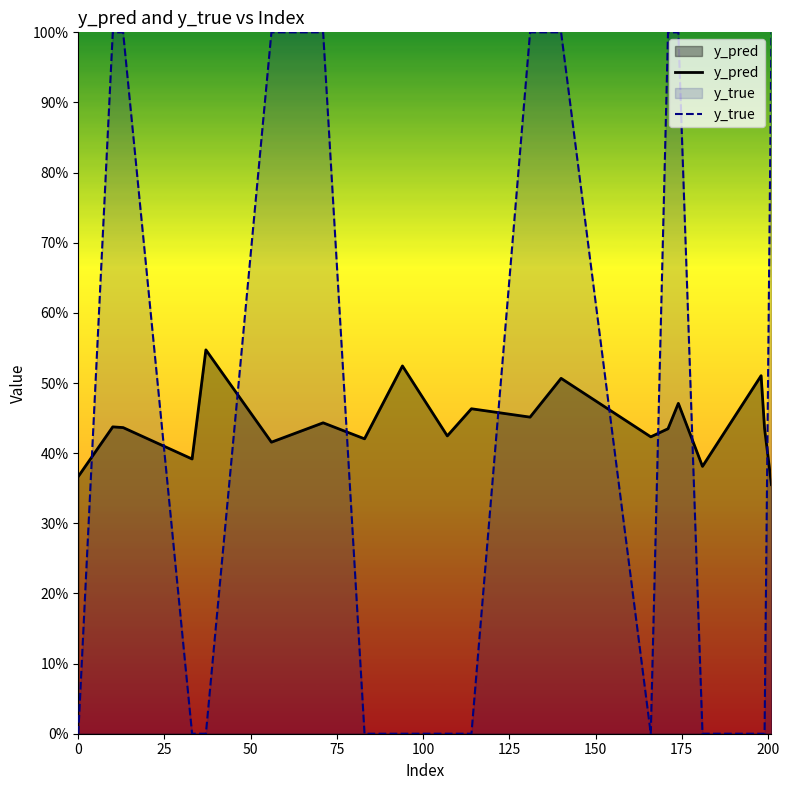

Does the chart display data point markers on the line(s)?

No